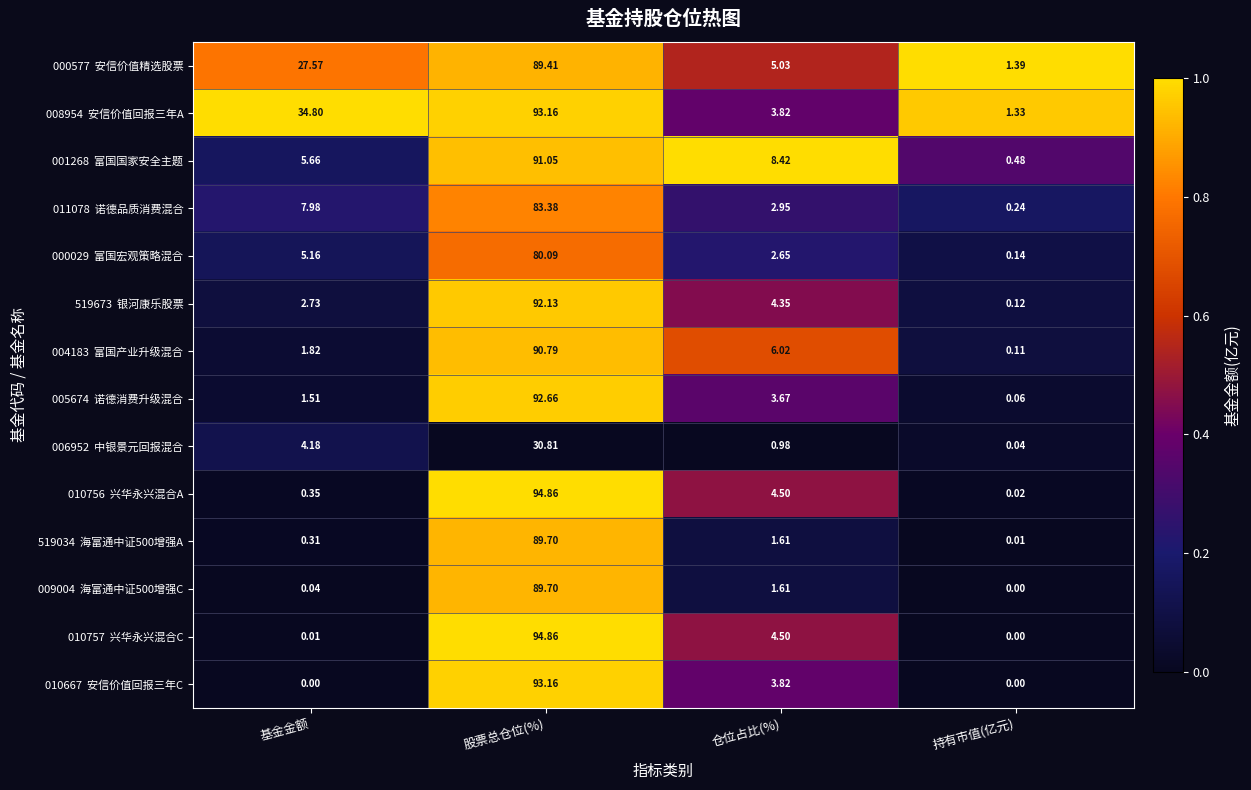

Which label corresponds to the largest value in the chart?

股票总仓位(%)